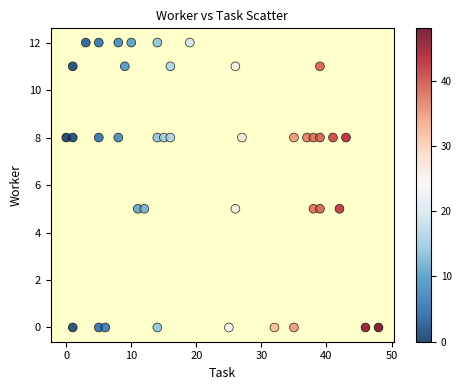

What is the range of X values (max minus min)?

48